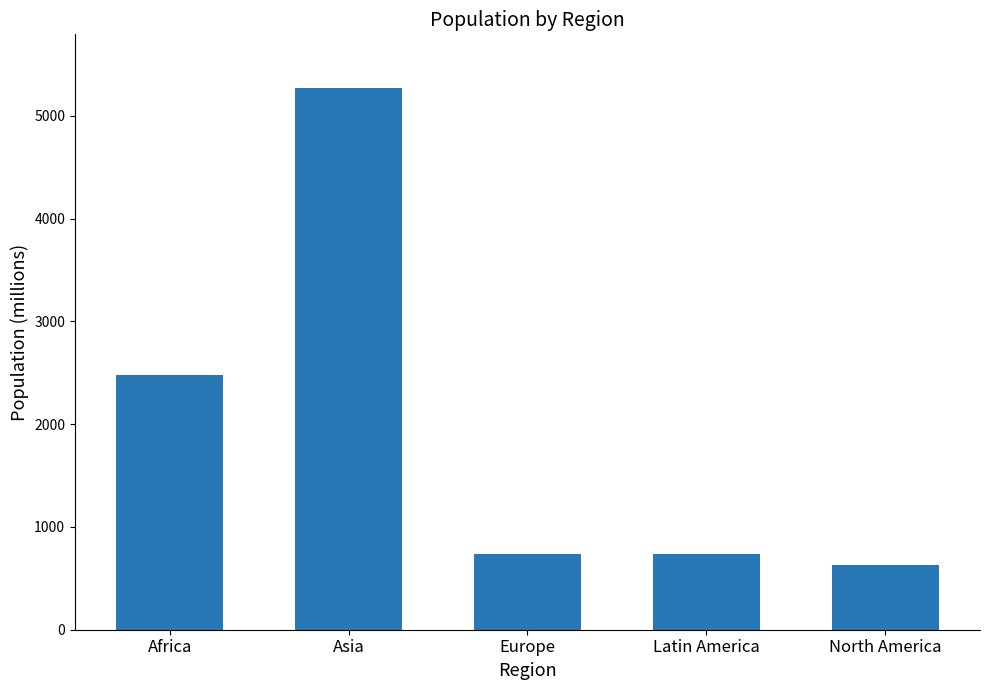

What is the sum of all values?

9842